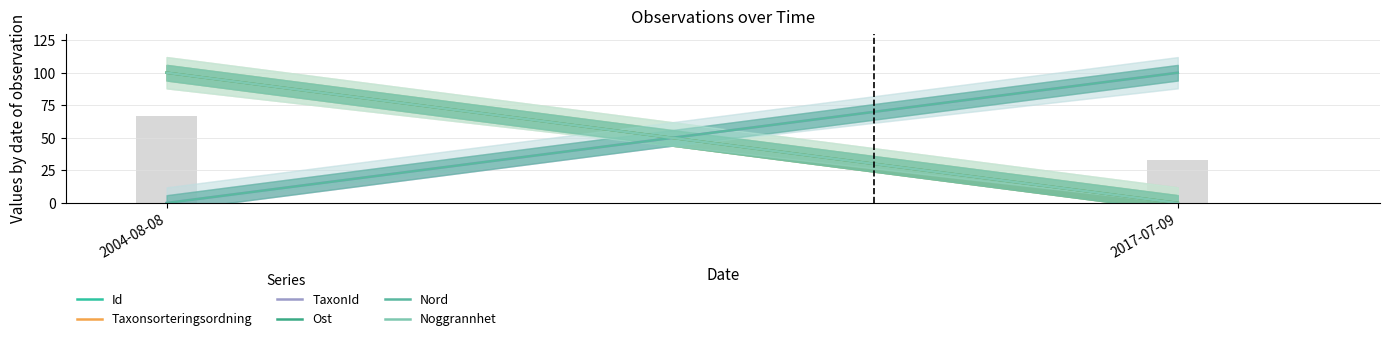

How many data points are less than 66?

1